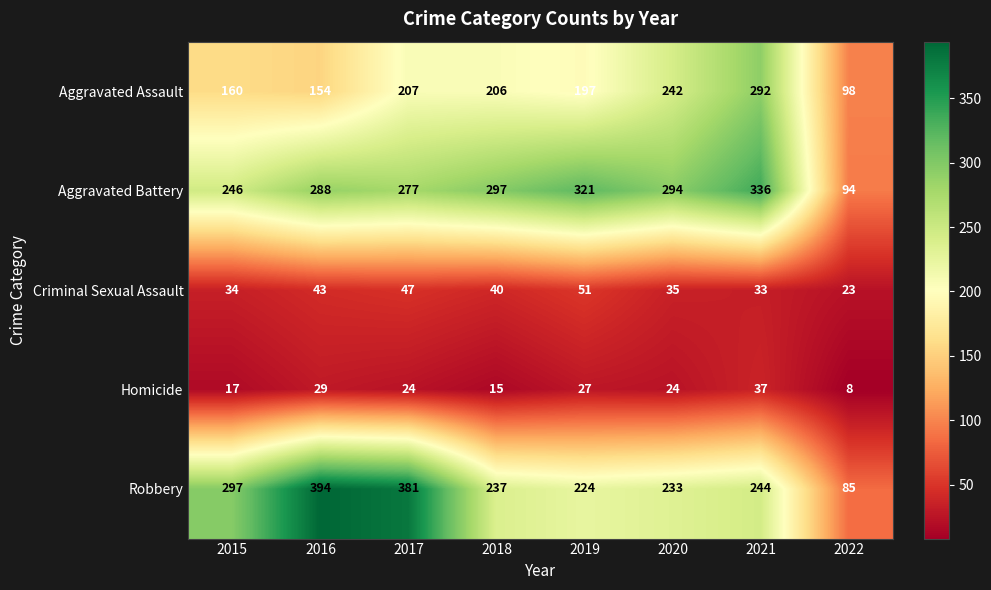

The Robbery series shows 124 at 2022. True or false?

False